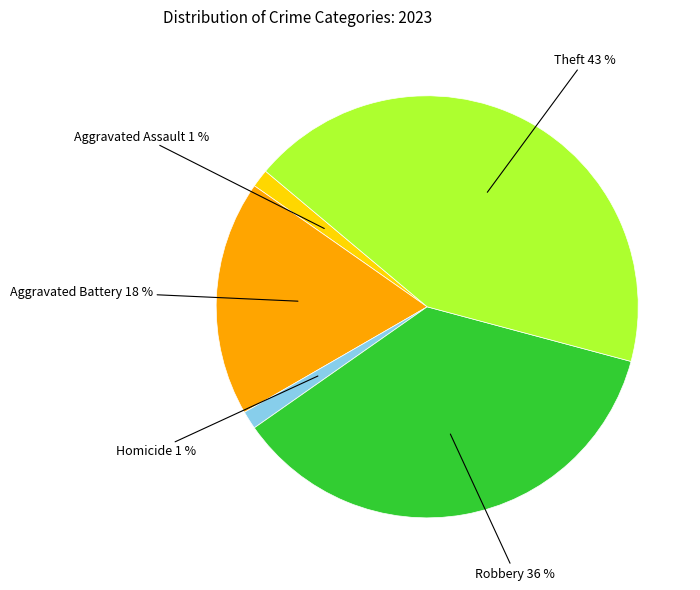

Is there a majority slice in this chart?

No